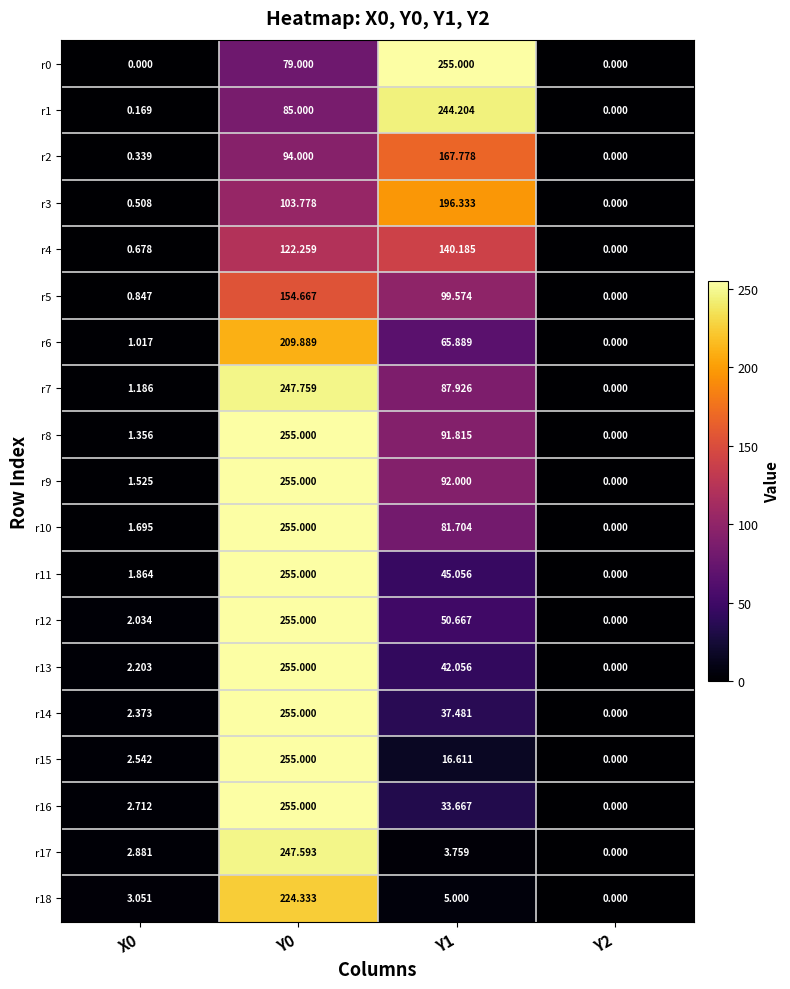

Is the value of r1 at Y1 greater than the value of r7 at Y0?

No